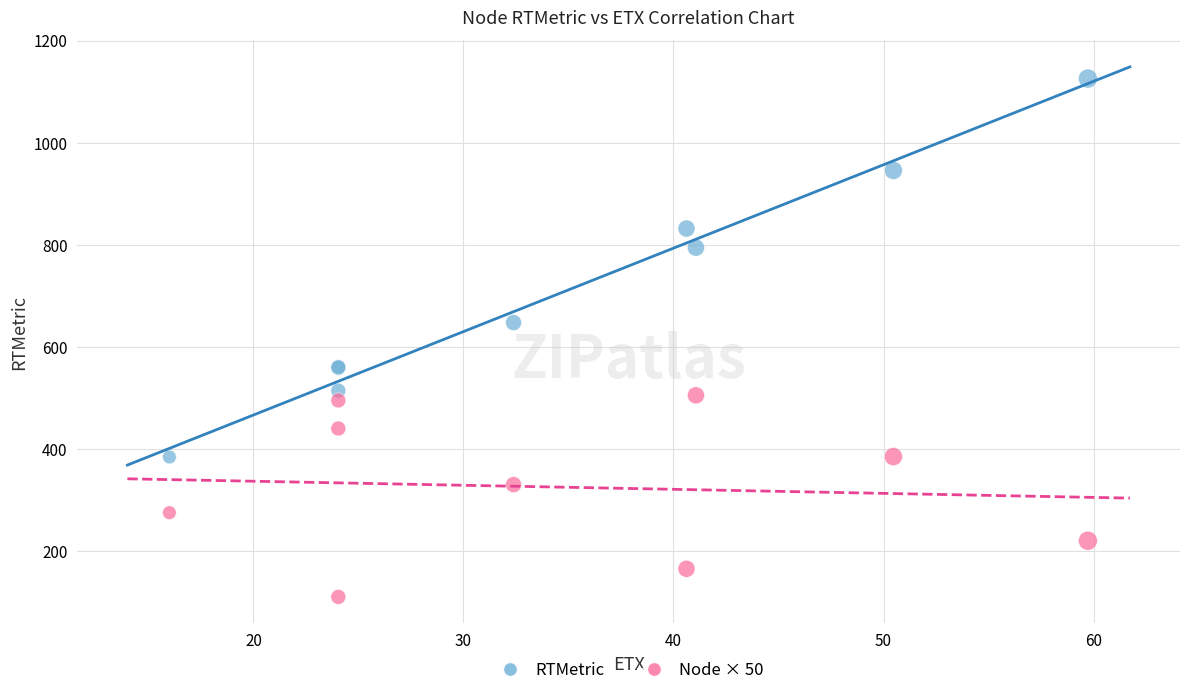

What are all the series names shown in the legend?

RTMetric, Node × 50